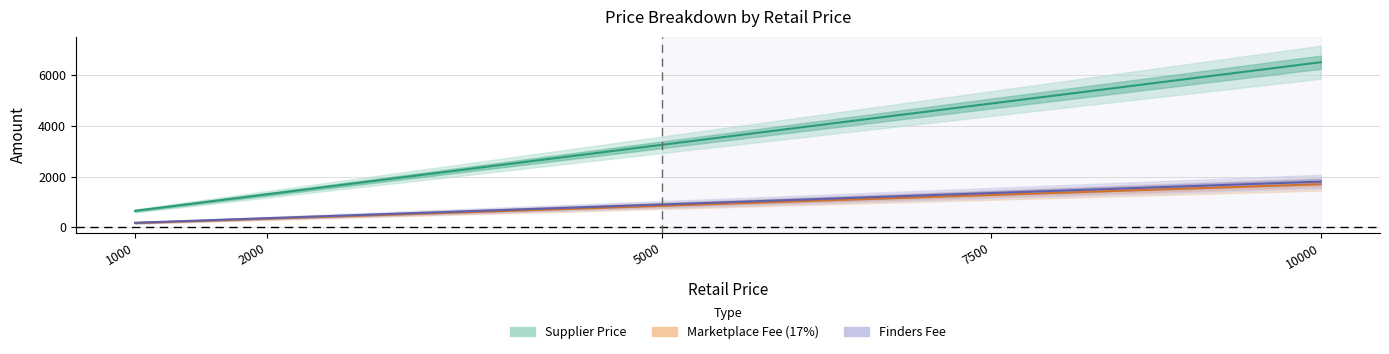

Which category has the highest value in the Marketplace Fee (17%) series?

10000